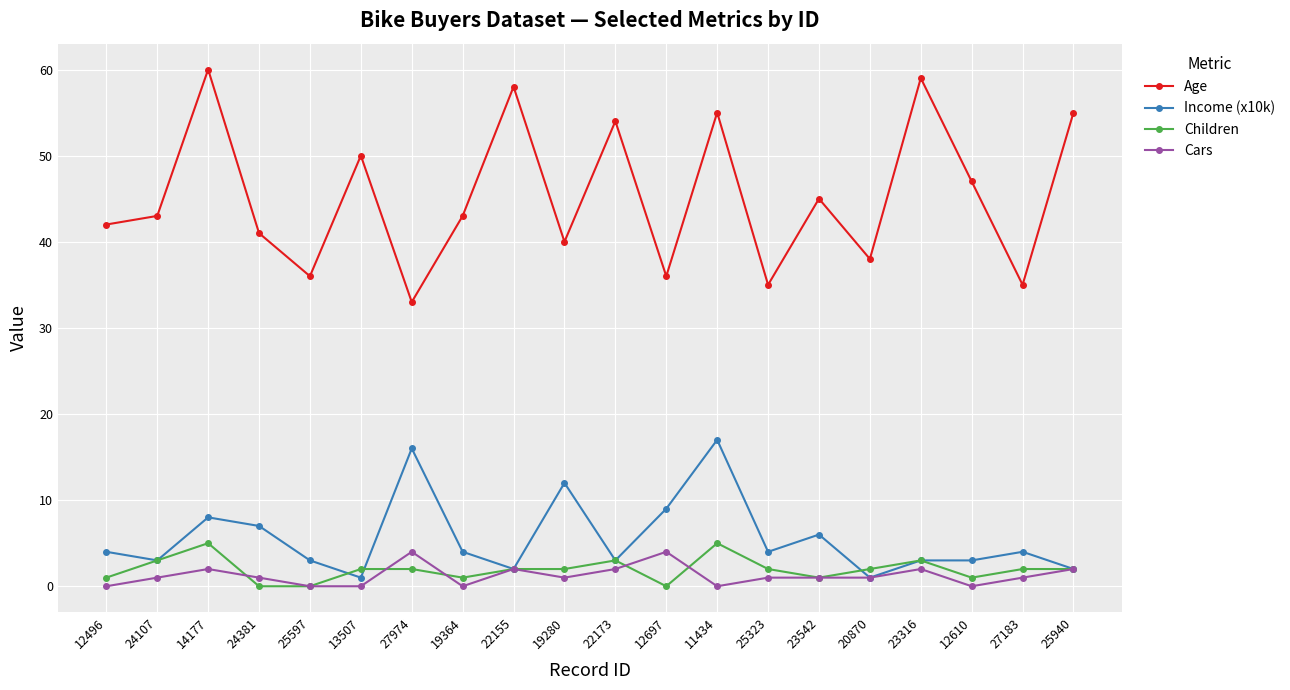

Does the chart display data point markers on the line(s)?

Yes